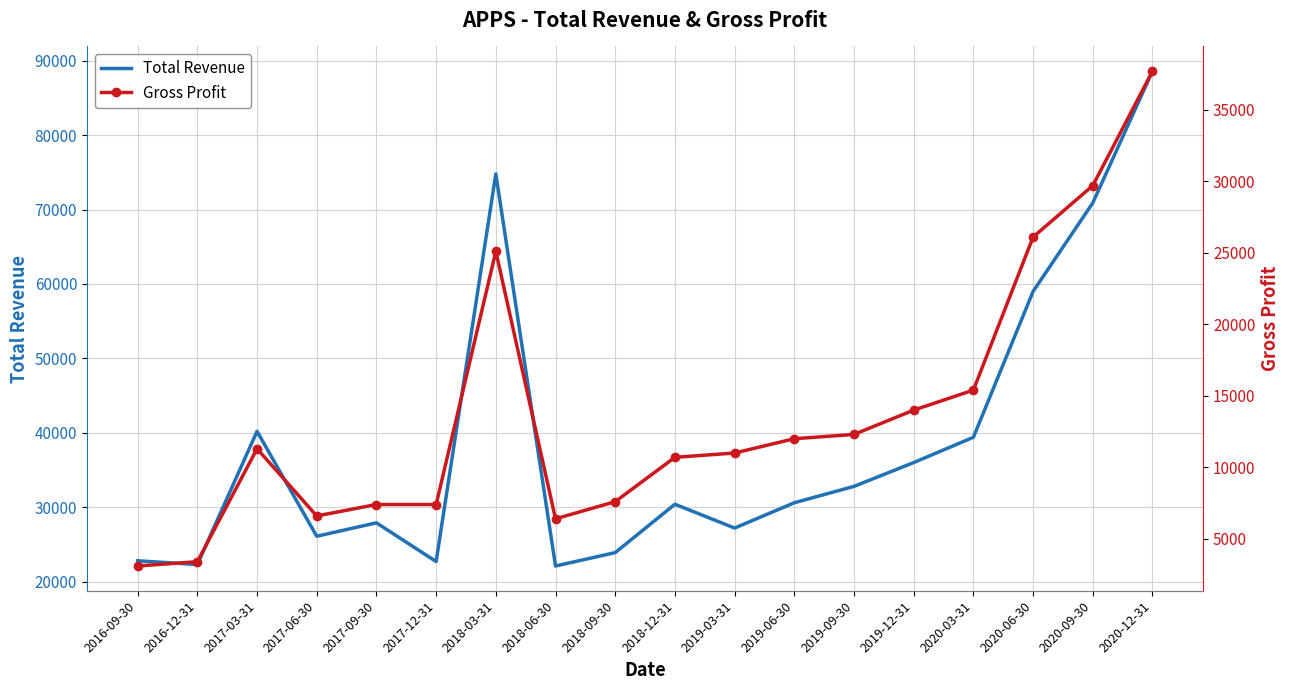

What is the sum of all Gross Profit values?

247200